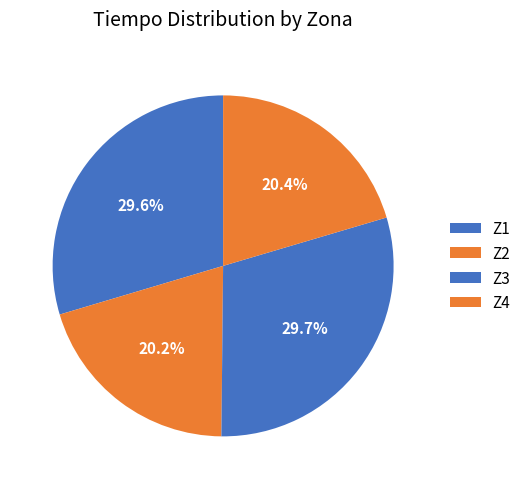

Approximately how many times larger is the value at Z4 compared to Z3?

0.7